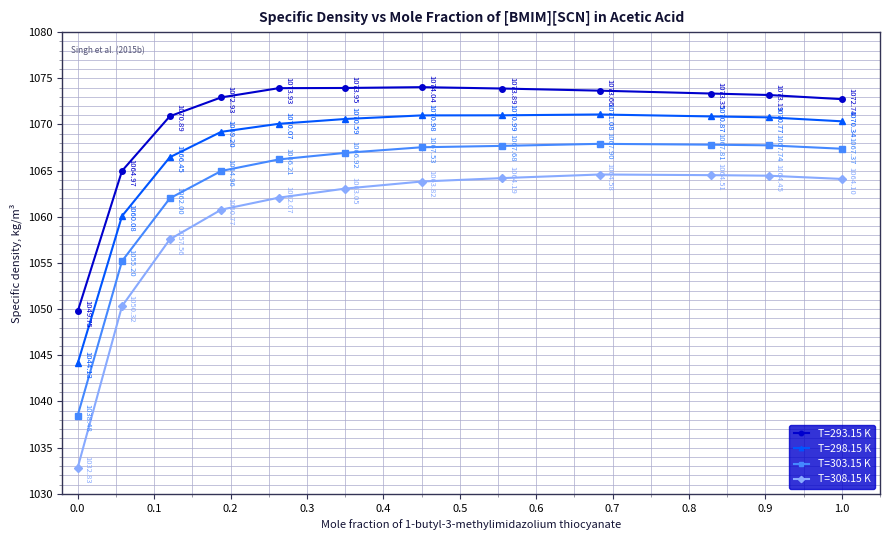

Which series has the largest total across all categories?

T=293.15 K